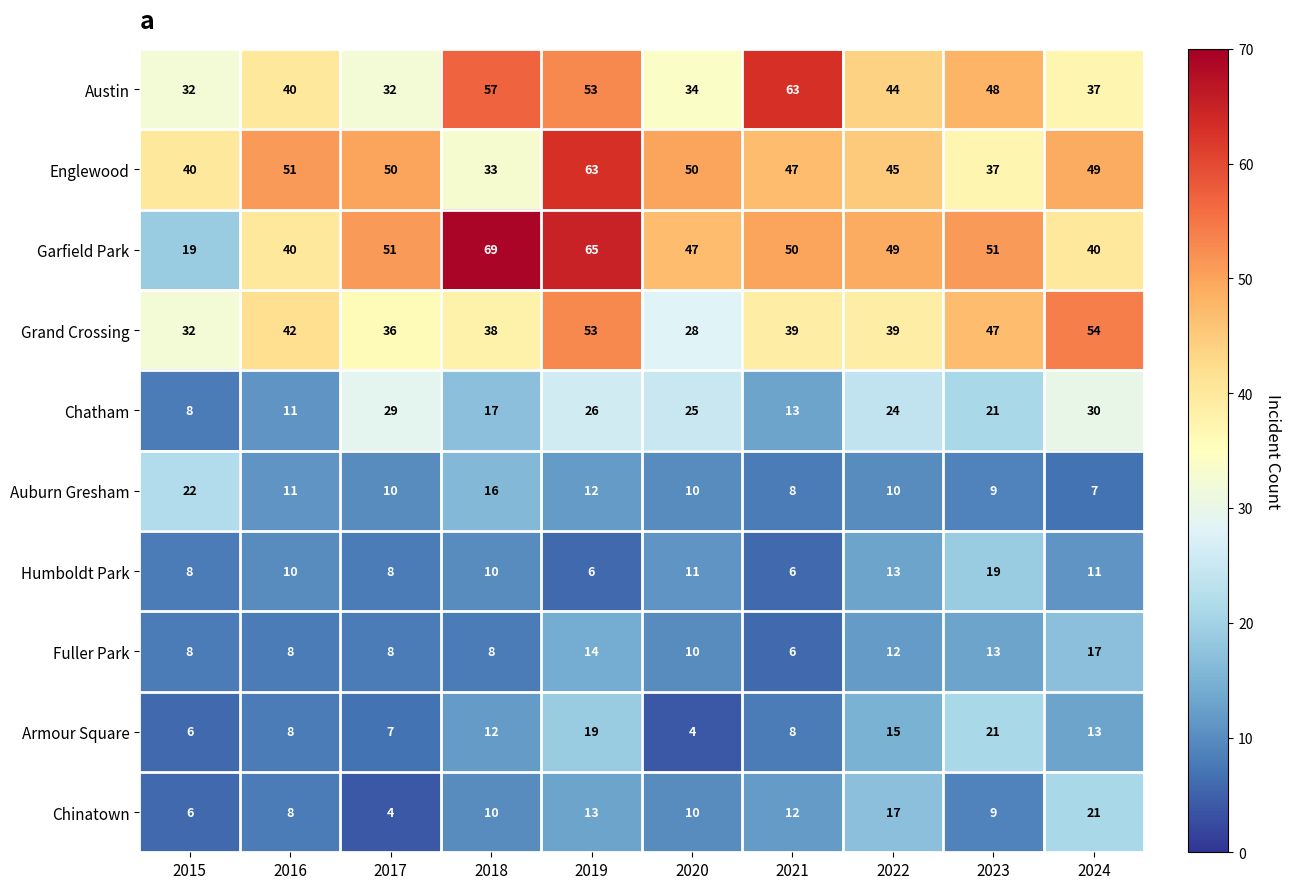

At which category is the sum across all series the highest?

2019